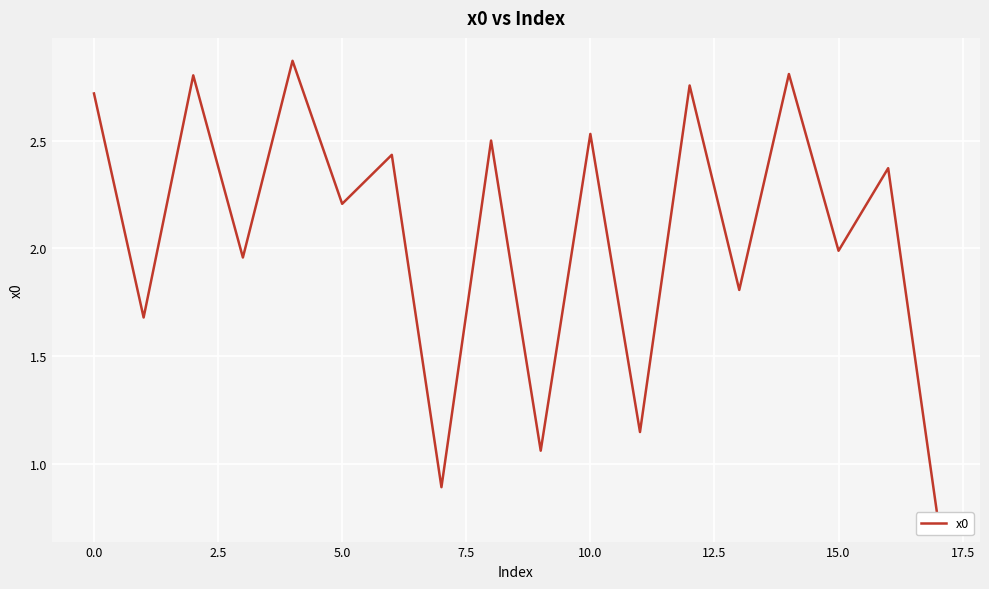

The value at 12.5 is 1.4. True or false?

False